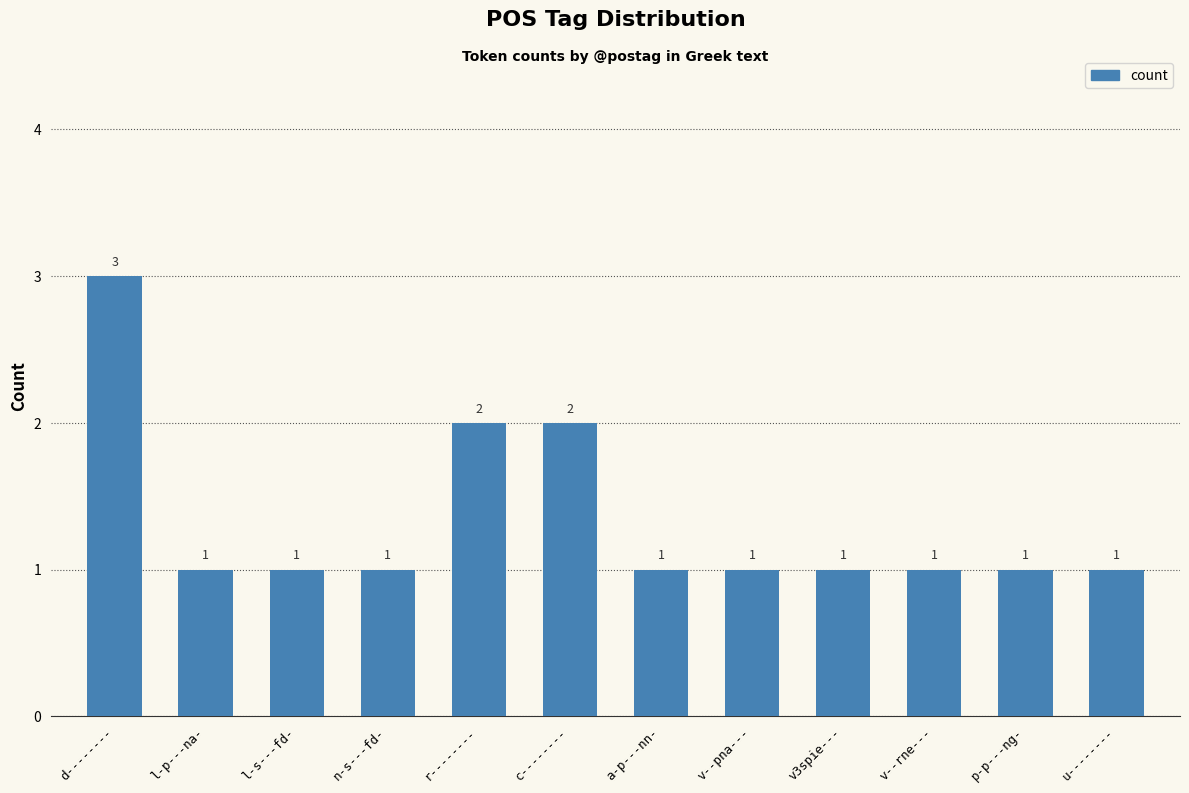

Reading right to left, list all the values displayed in this chart.

1	1	1	1	1	1	2	2	1	1	1	3